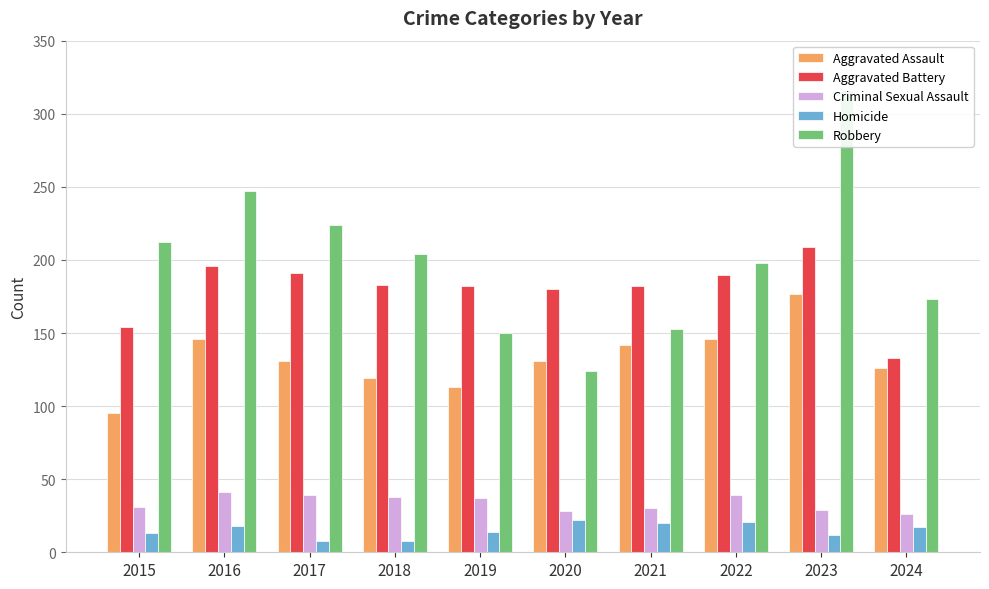

How many series are shown in this chart?

5